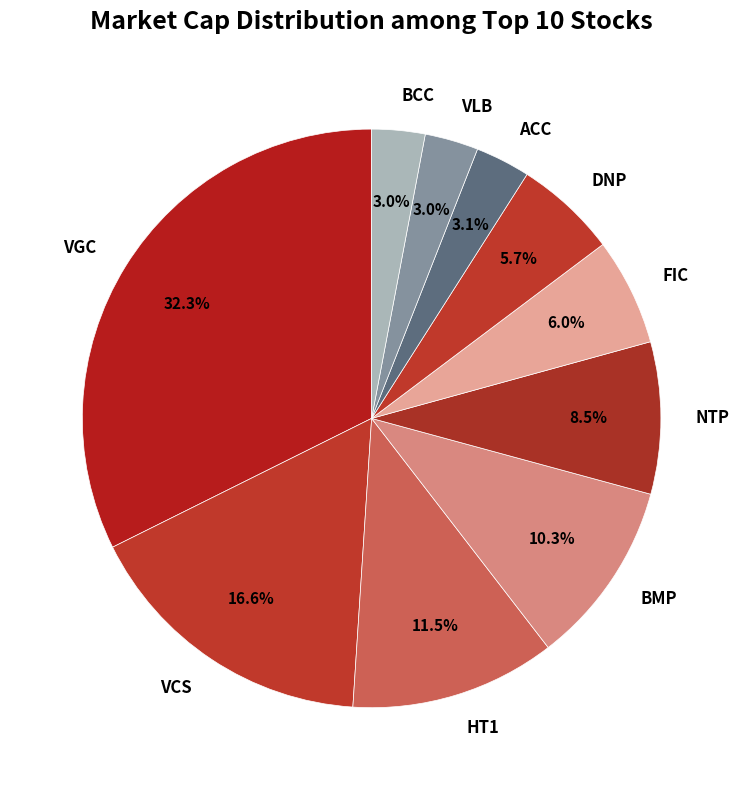

How many segments does this pie chart have?

10